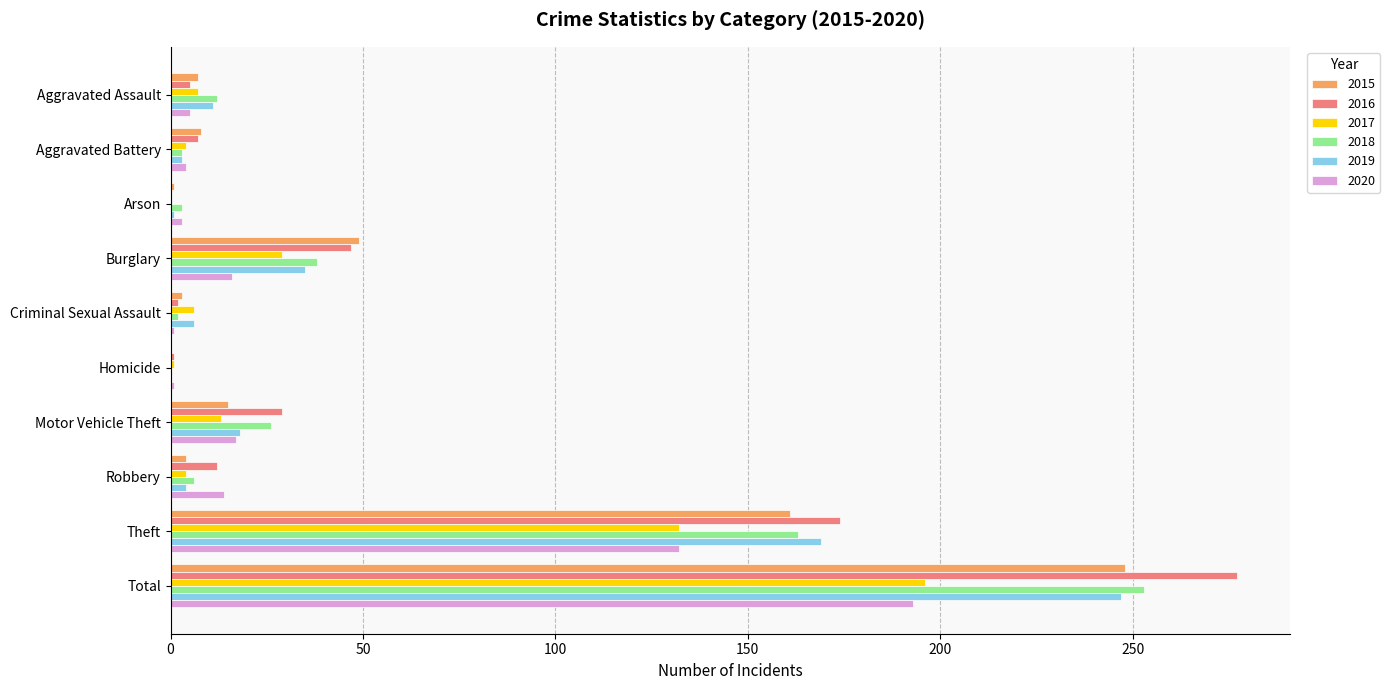

Count the number of categories in the chart.

10